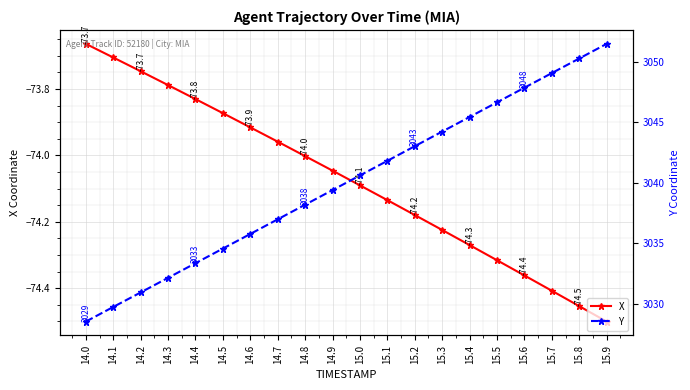

Rank the series by their average value, from lowest to highest.

X, Y